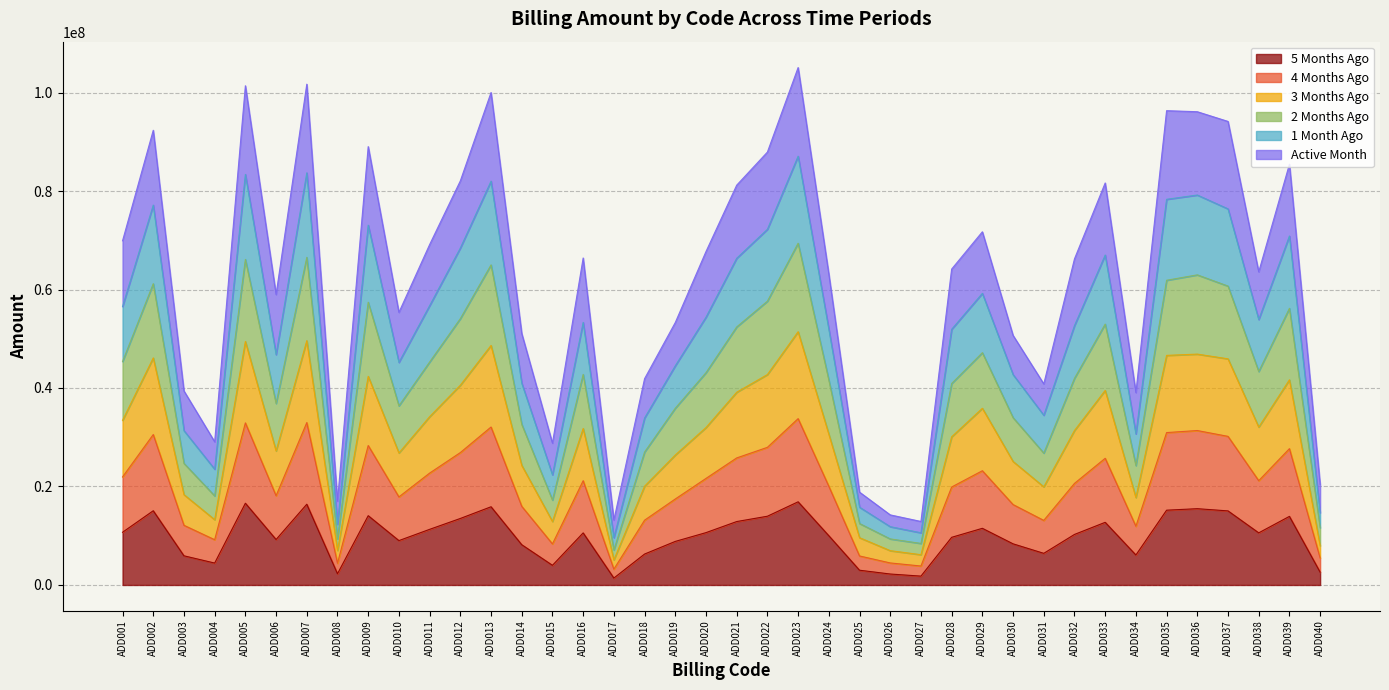

True or false: 1_Months_ago has more than 2 points higher than both neighbors.

True